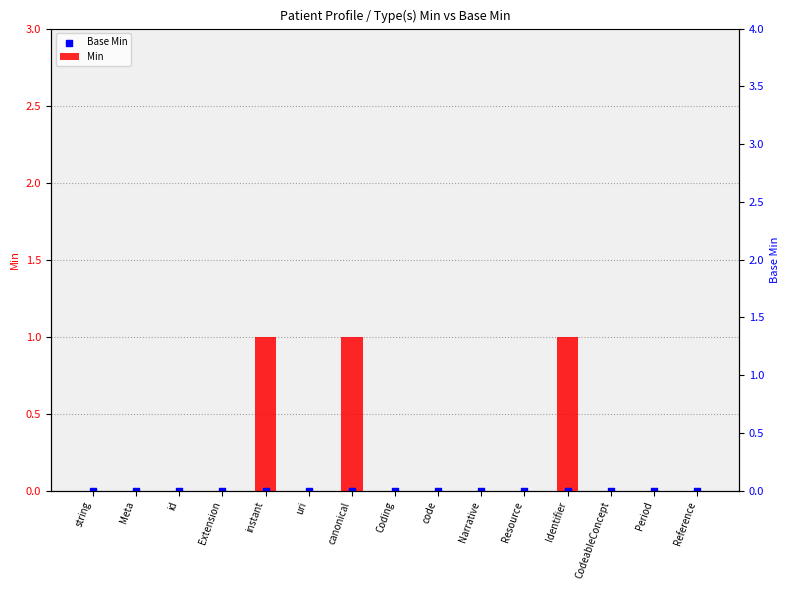

Which series has the largest total across all categories?

Min